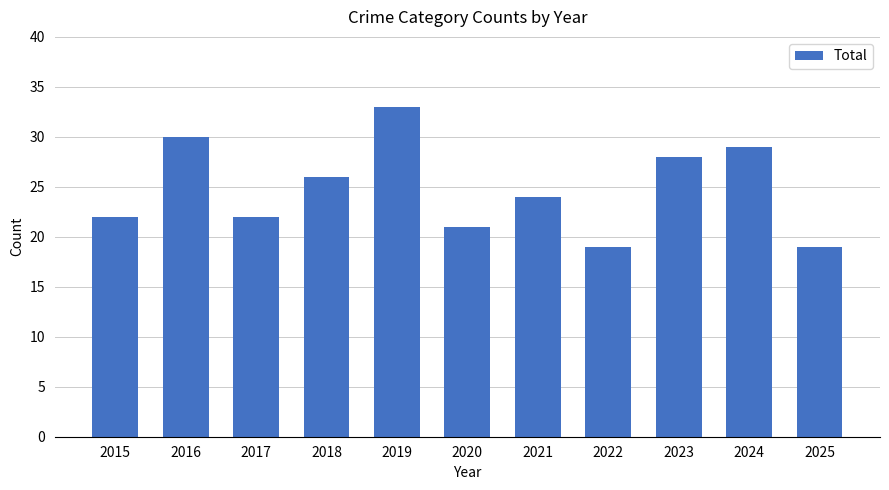

Is it true that the value at 2021 is 10?

False